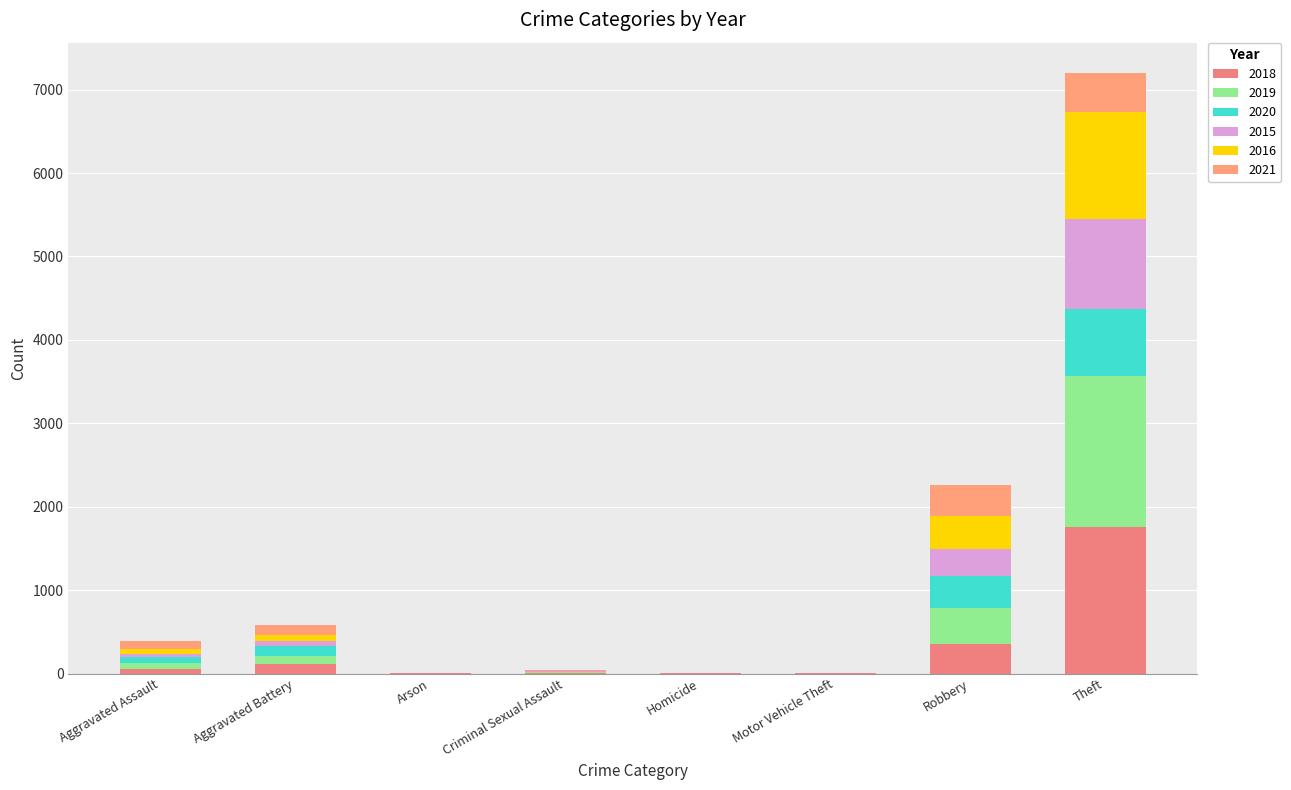

Where does the 2015 series first go above 34?

Aggravated Battery